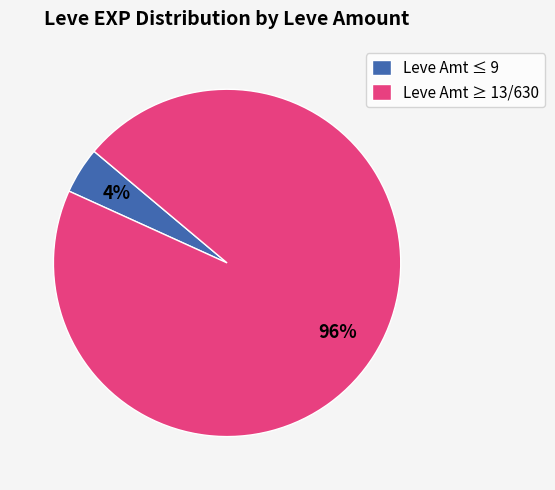

What is the largest slice in the pie chart?

Leve Amt ≥ 13/630